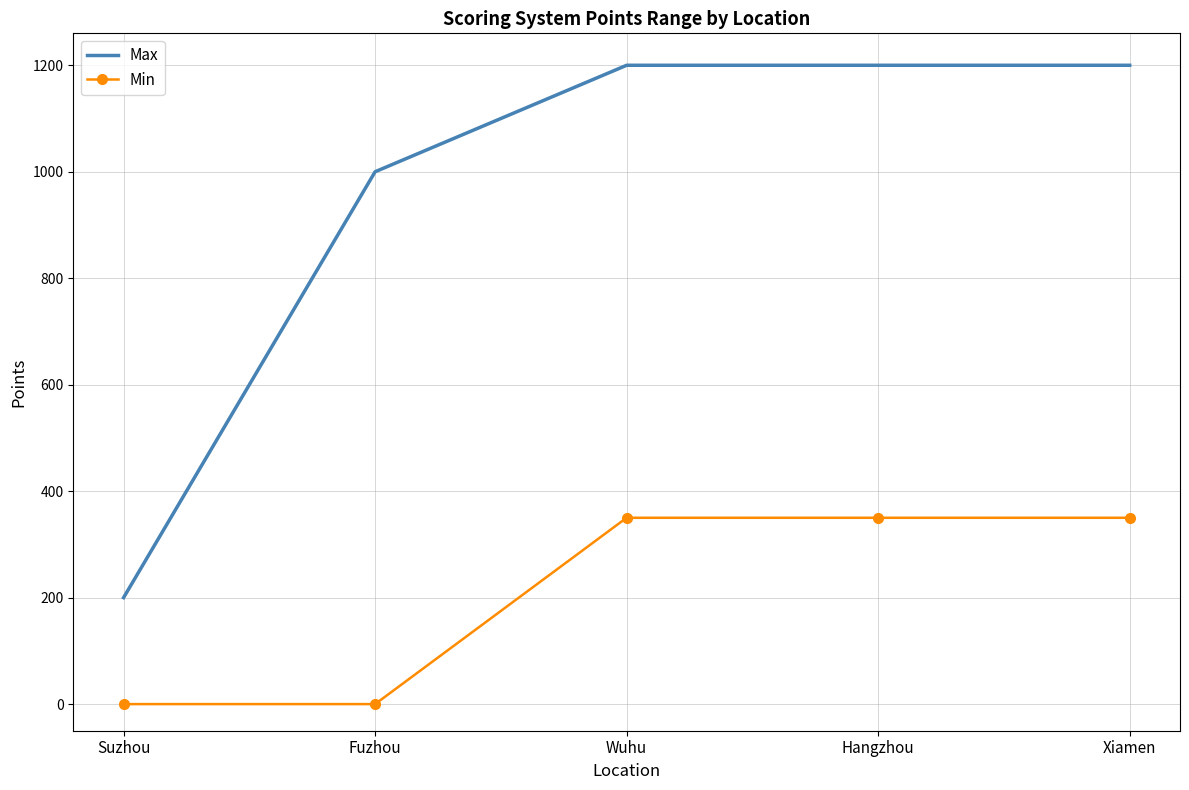

What is the lowest value of the Max series?

200